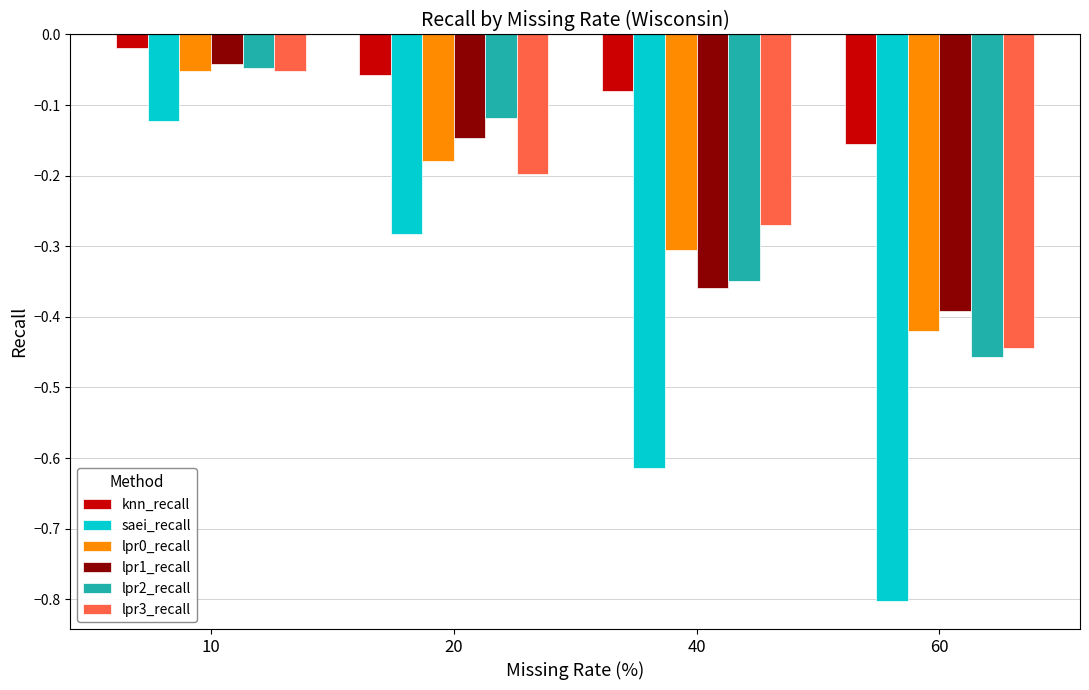

Which category has the lowest value across all series?

60